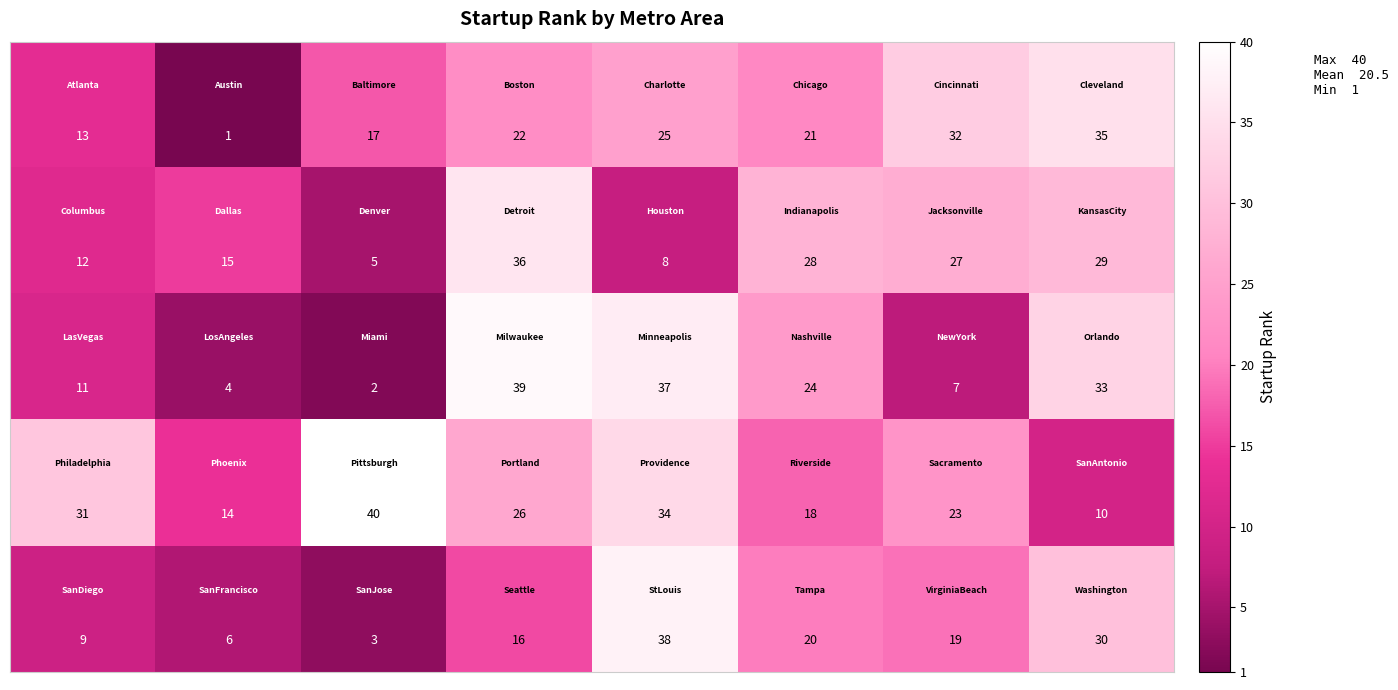

At how many categories does at least one series exceed 3?

8